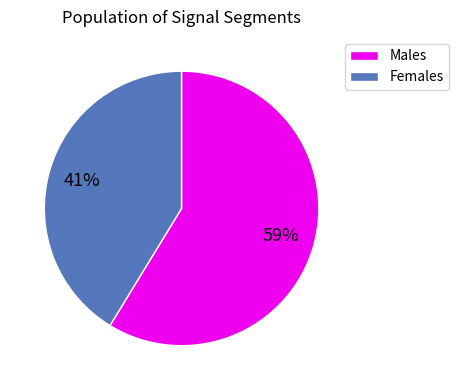

To the nearest percent, what is the average slice percentage?

50%